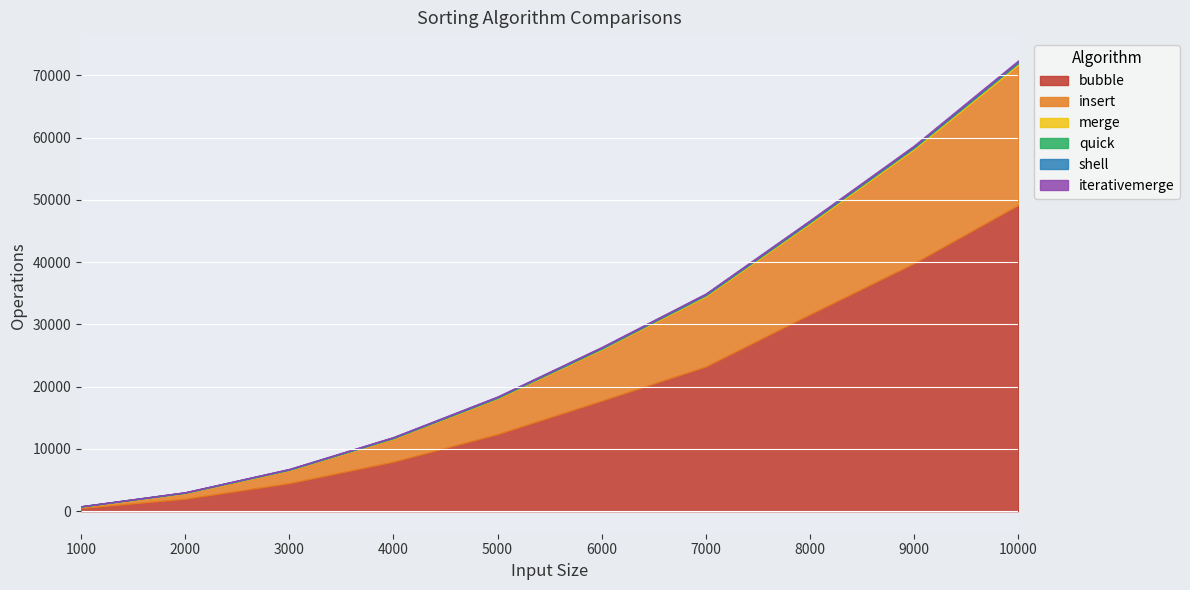

Count the number of categories in the chart.

10